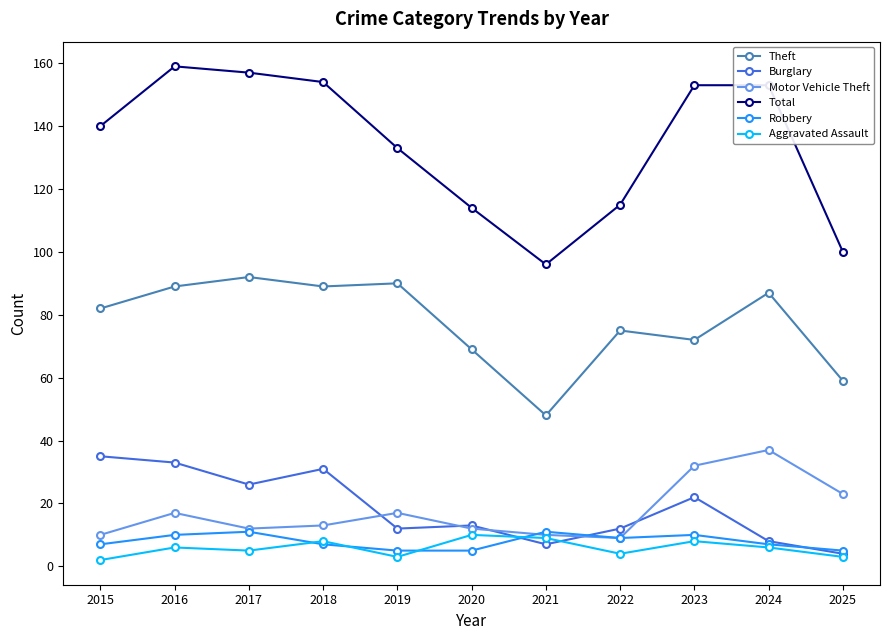

True or false: Aggravated Assault and Theft intersect in this chart.

False